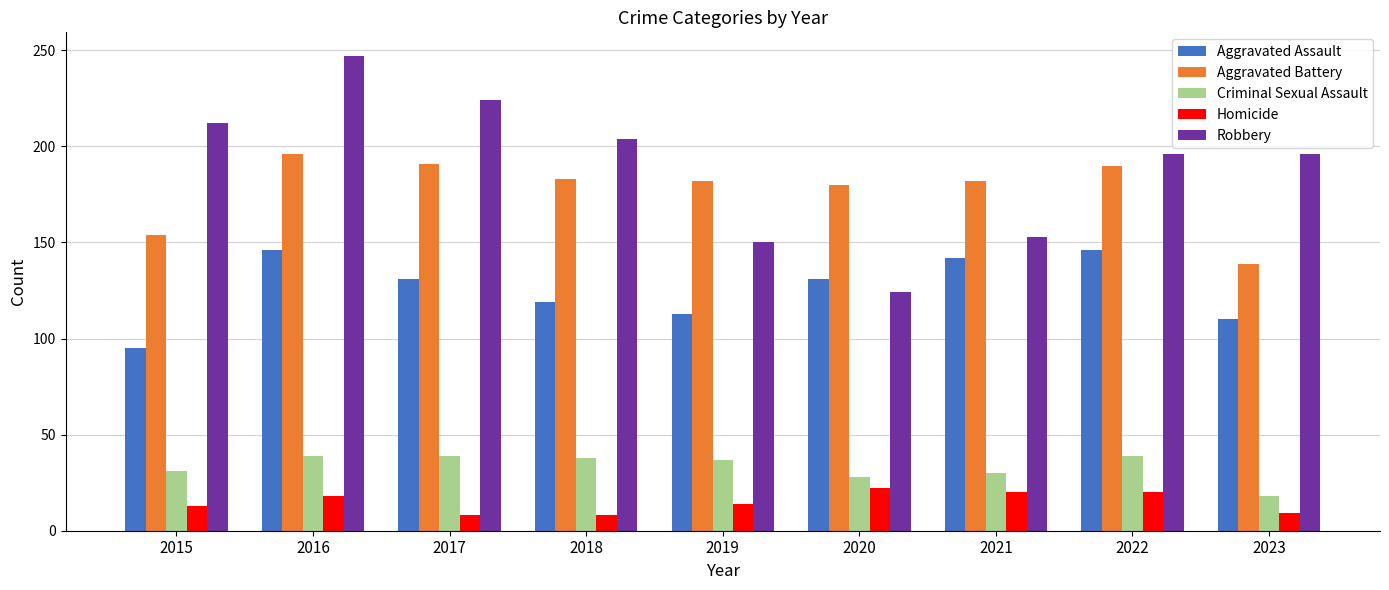

What is the difference between the Criminal Sexual Assault values at 2019 and 2020?

9